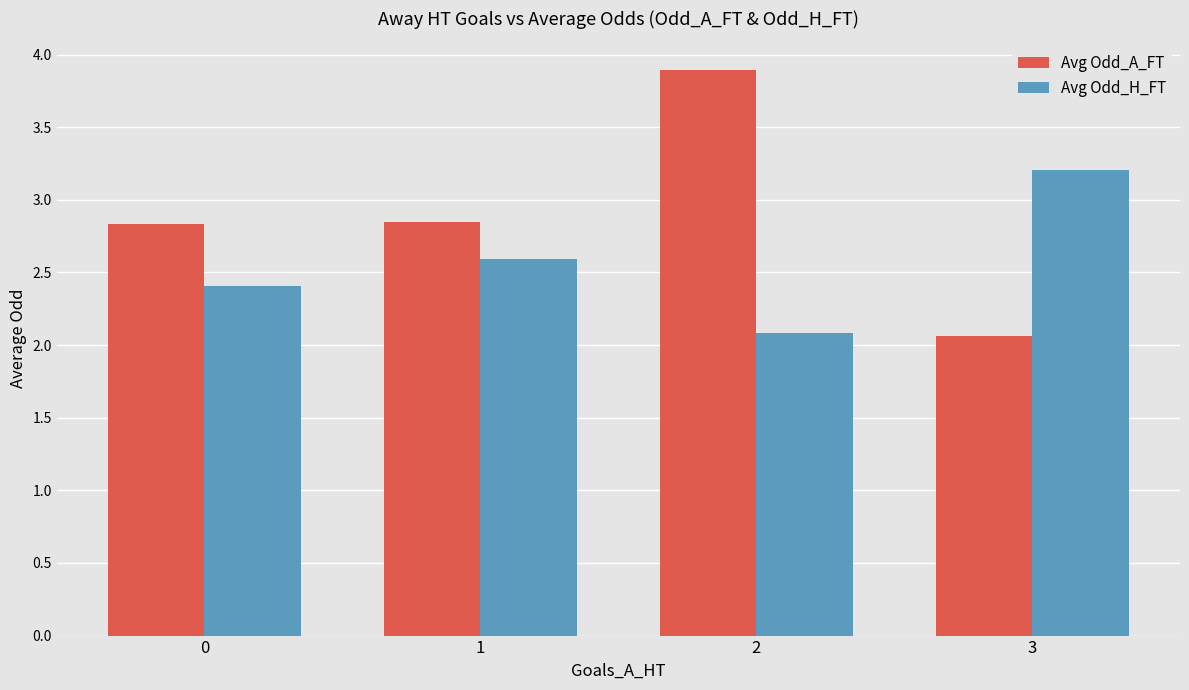

How many bars are there in total?

8